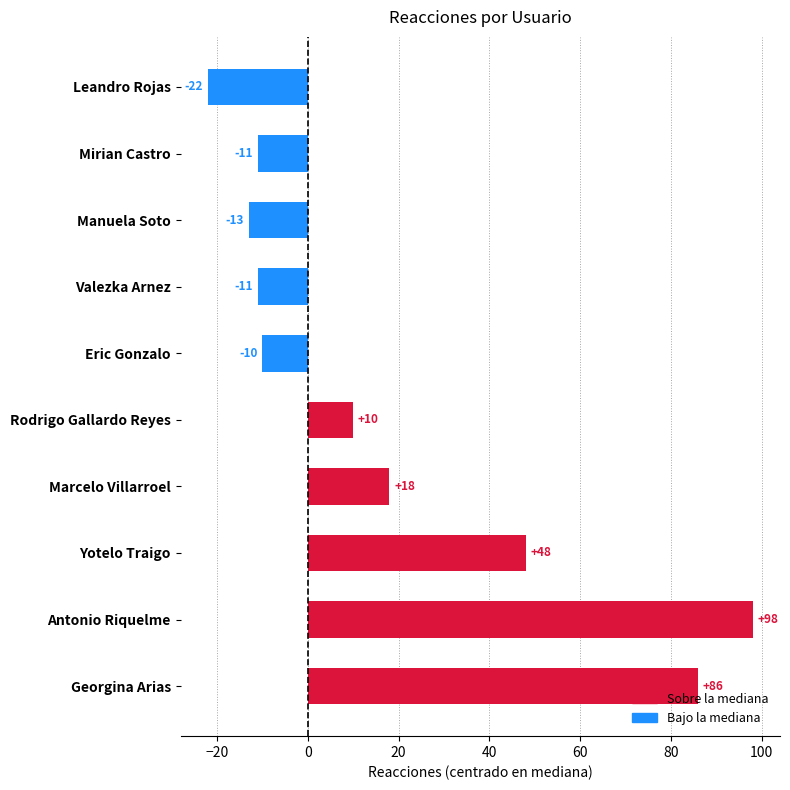

How many negative values are there?

5